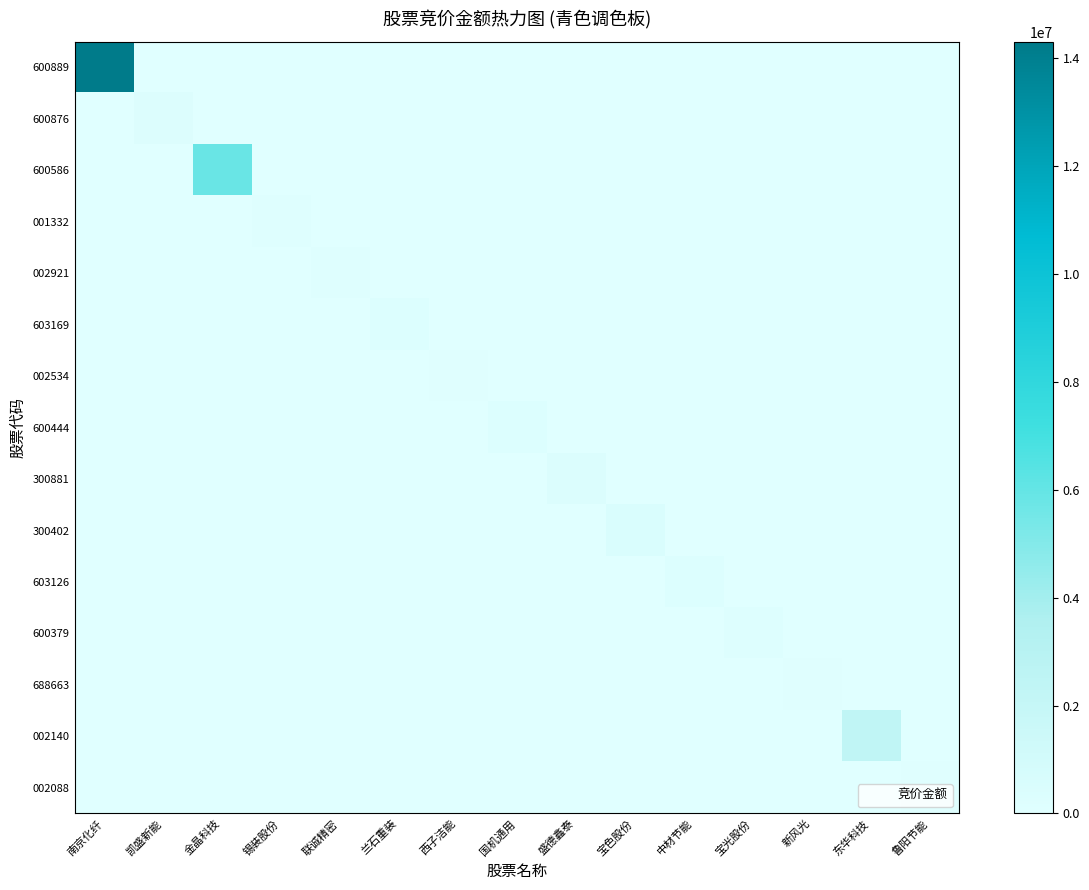

Which series changed the most between 宝色股份 and 宝光股份?

300402